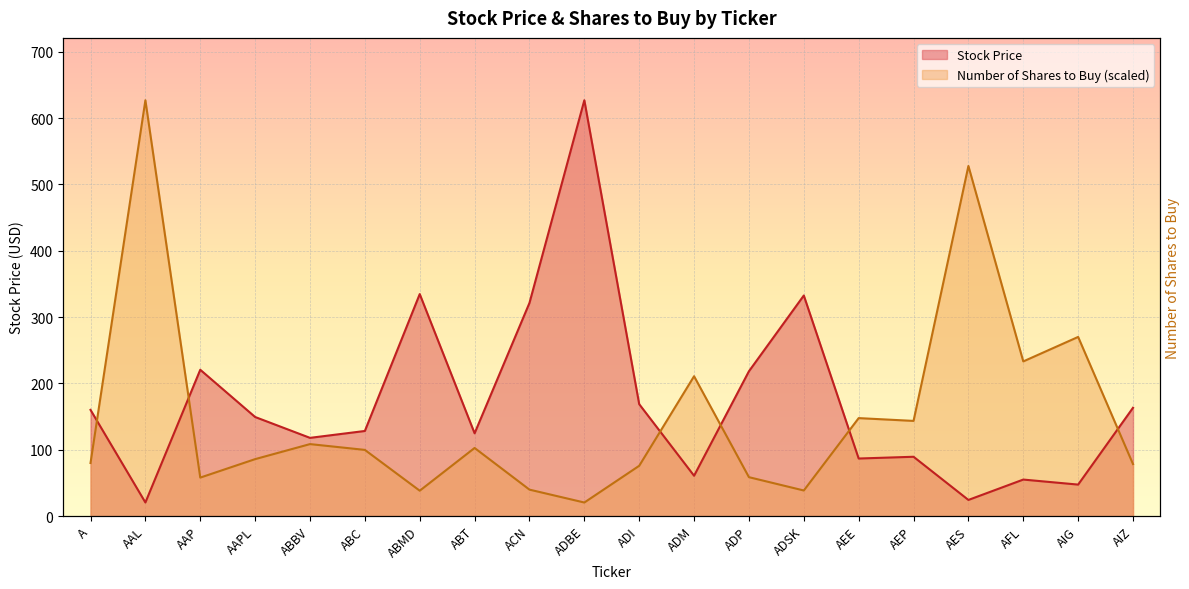

What is the spread (max minus min) of values at AIZ?

84.9